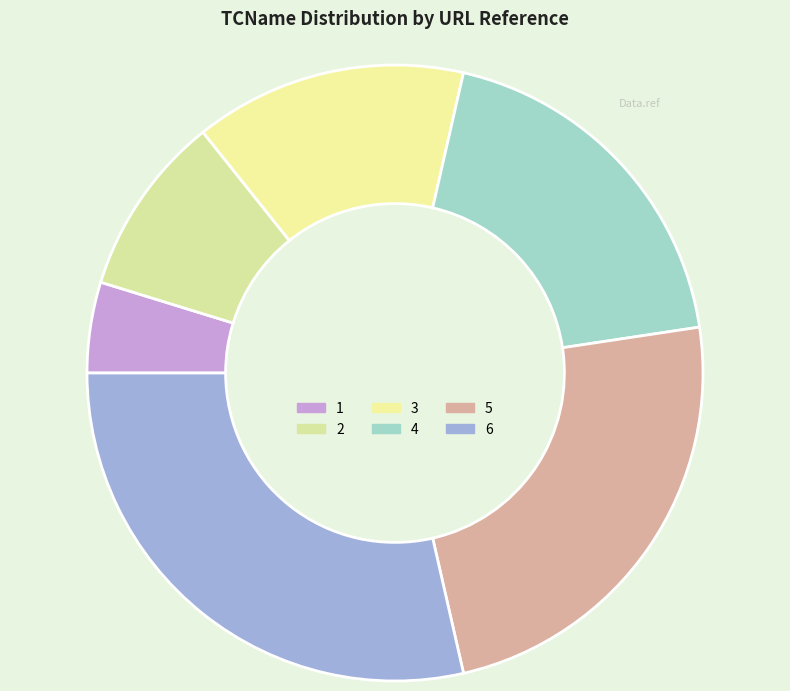

How many slices are in this pie chart?

6